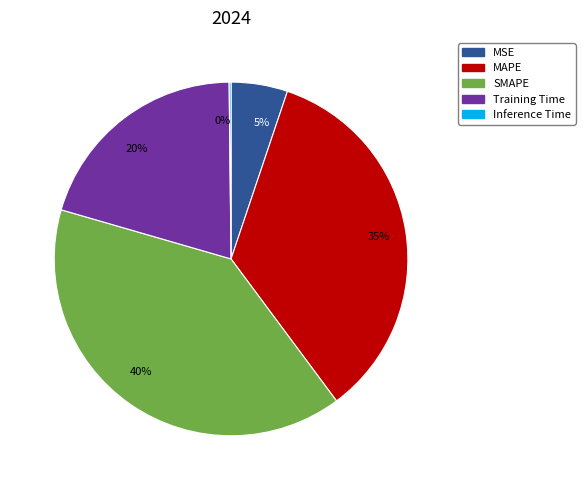

Does SMAPE represent more than half of the total?

No